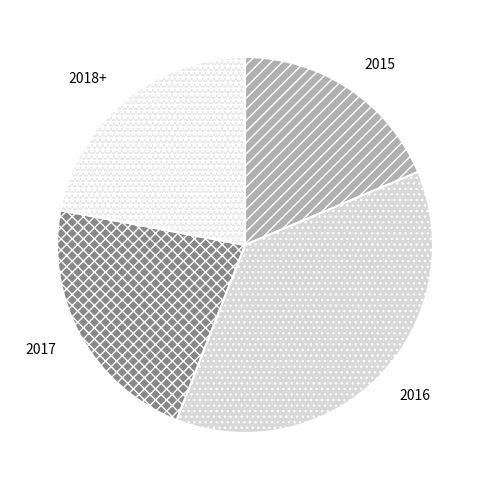

Does any single category account for the majority?

No